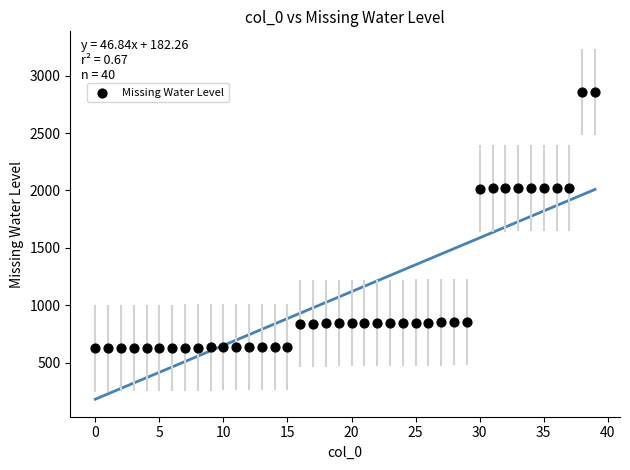

What is the range of Y values (max minus min)?

2233